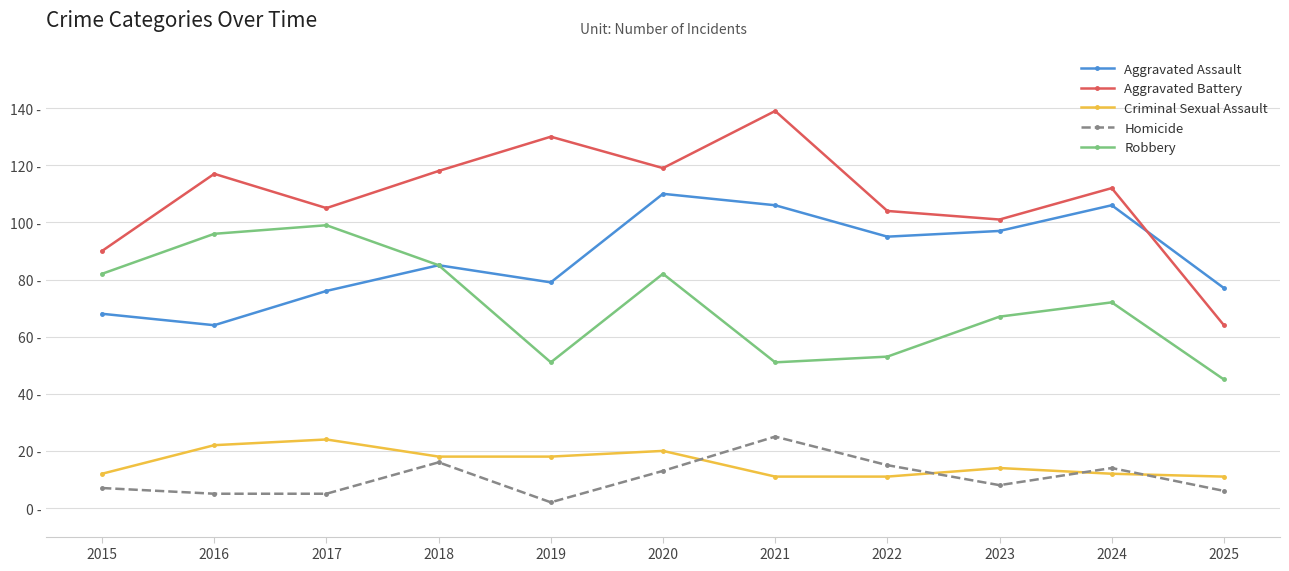

Does the chart have visible grid lines?

Yes